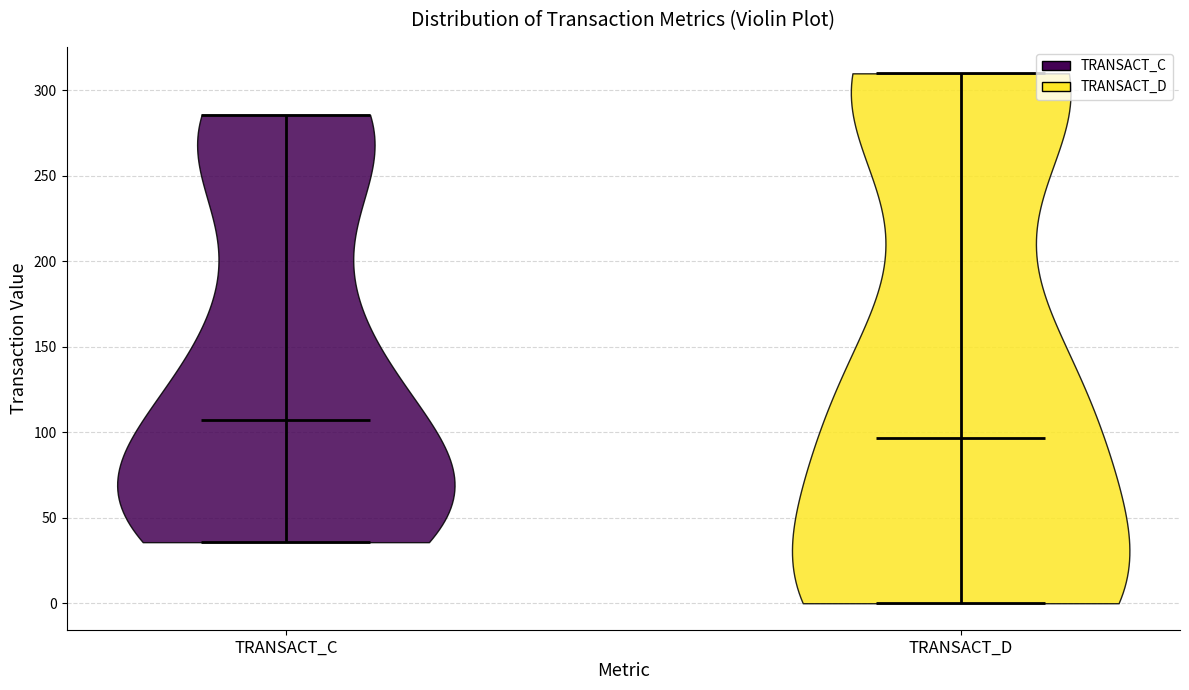

Where does the median line of the violin for TRANSACT_D sit on the y-axis? The values are not printed on the chart, so give them approximately, as read against the axis.

95